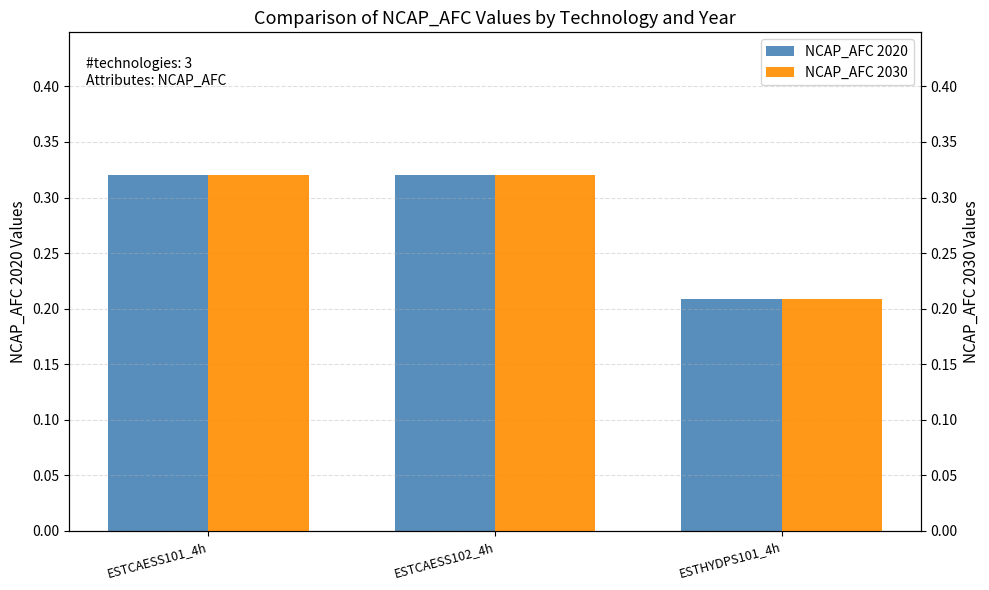

At ESTCAESS102_4h, list the series in order from largest to smallest.

NCAP_AFC 2020, NCAP_AFC 2030